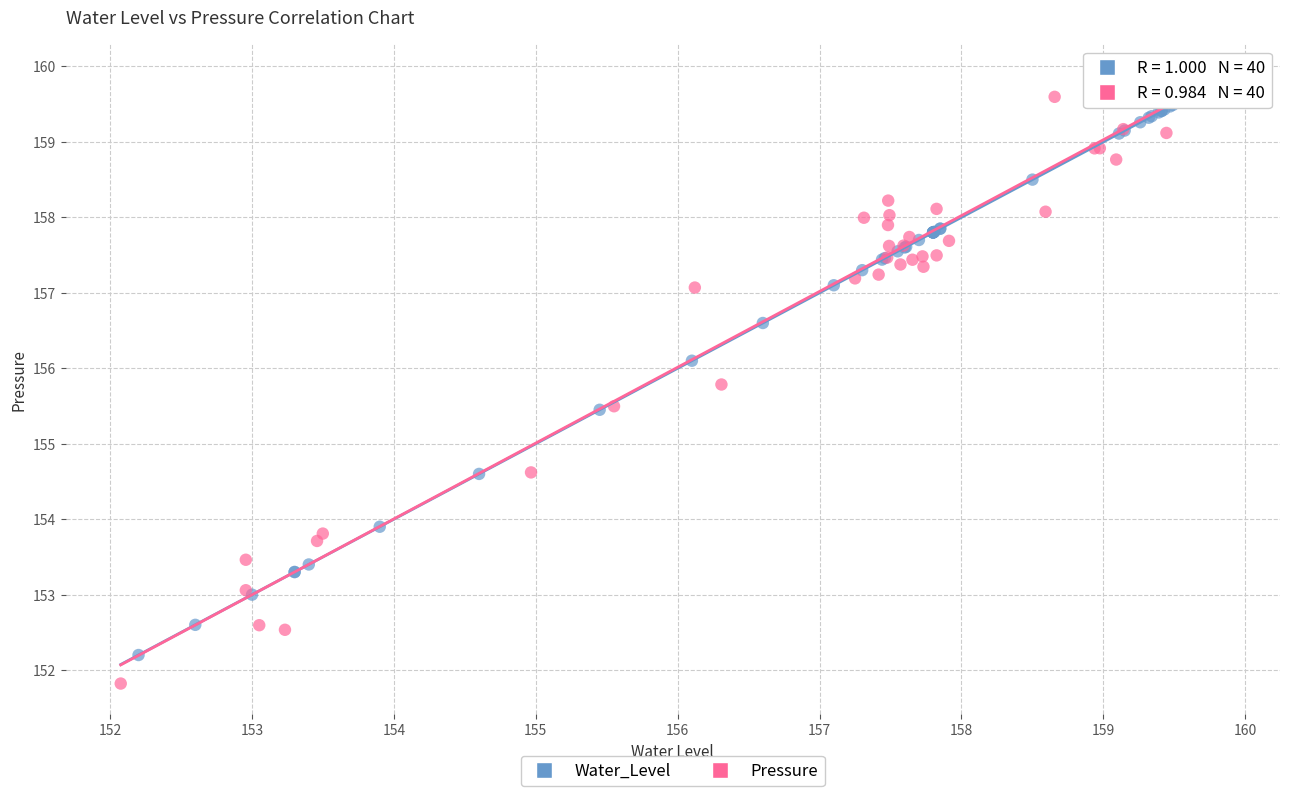

Which series contains the lowest Y value?

Pressure